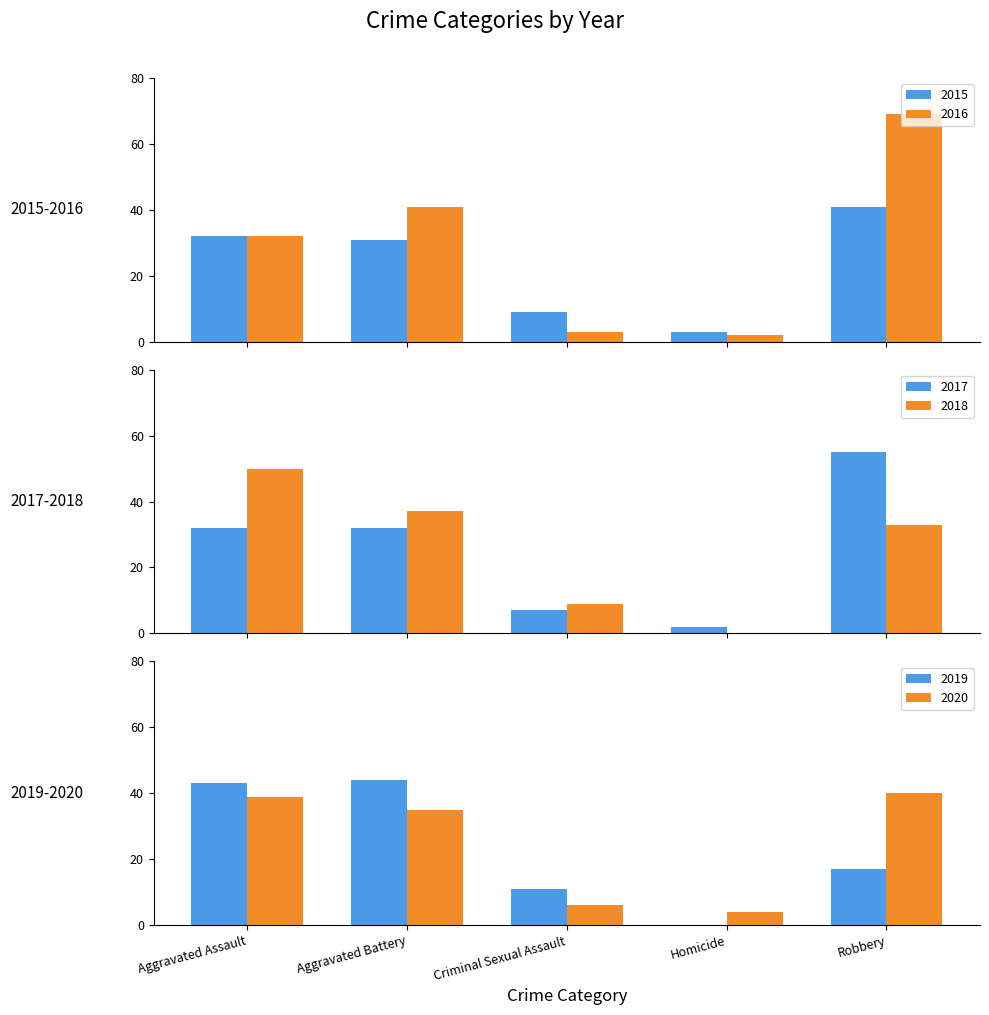

True or false: 2017 has a value of 12 at Criminal Sexual Assault.

False